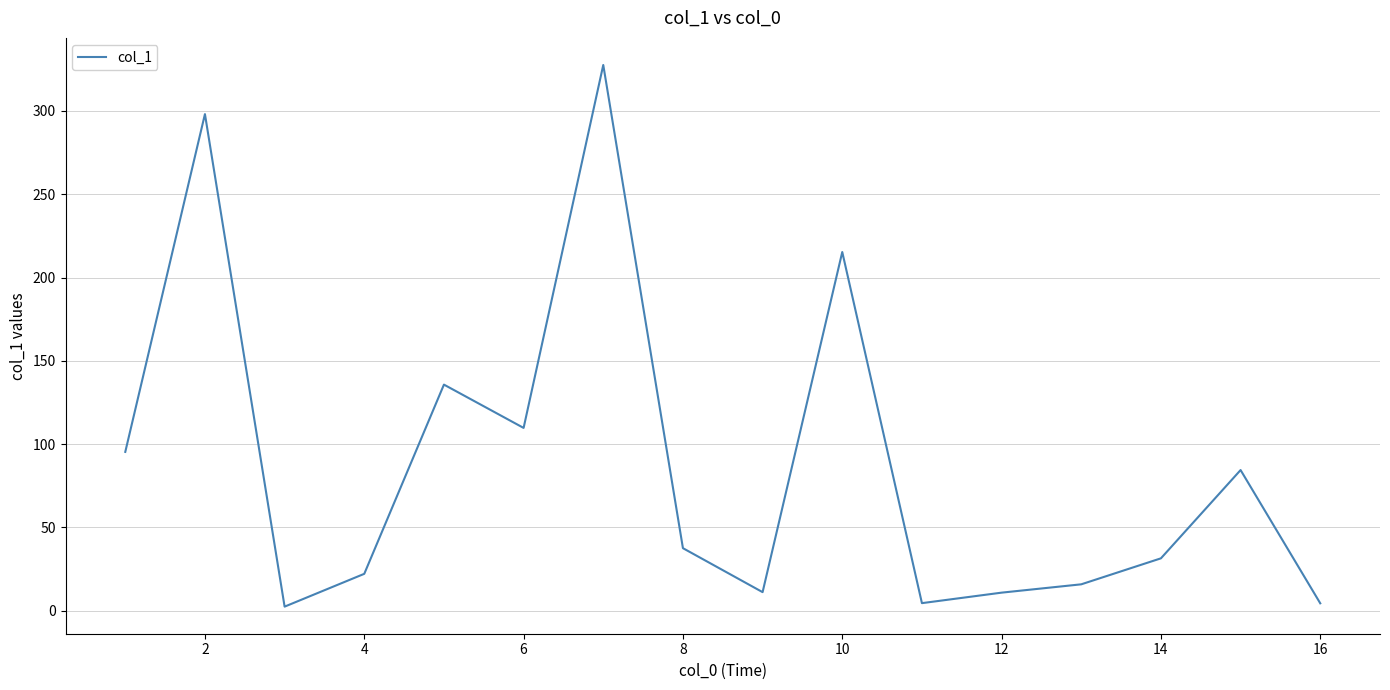

What is the greatest value displayed?

327.6